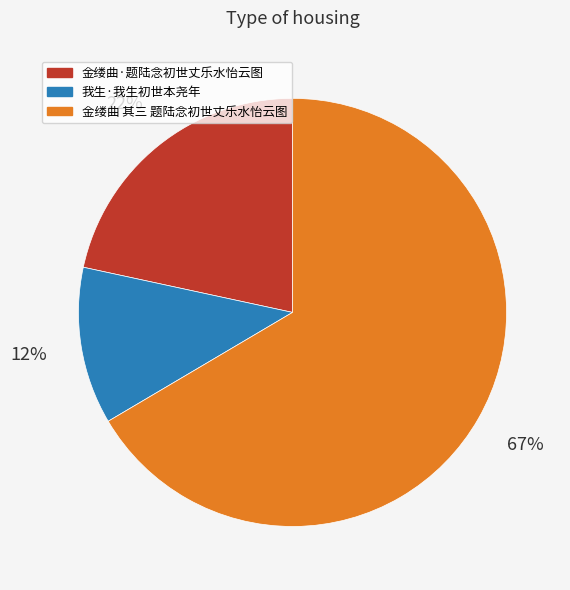

Count the number of slices in the pie.

3